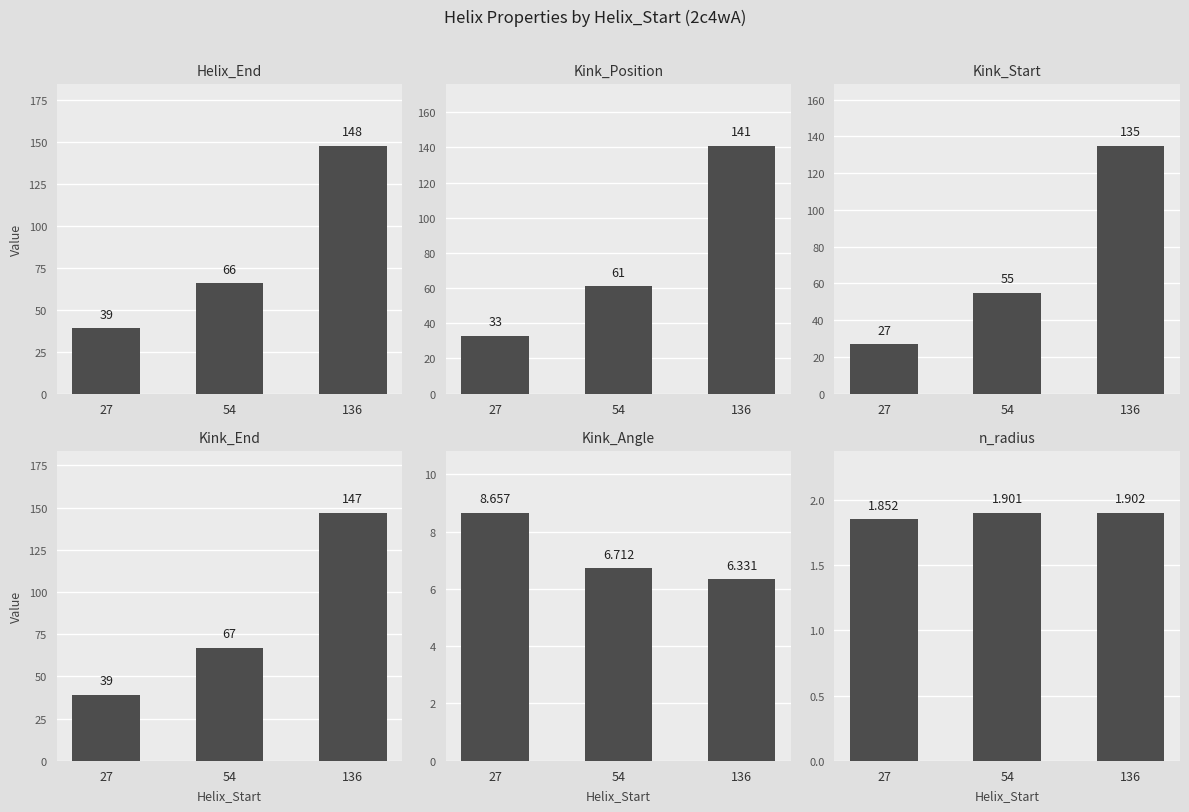

What are all the series names shown in the legend?

Helix_End, Kink_Position, Kink_Start, Kink_End, Kink_Angle, n_radius